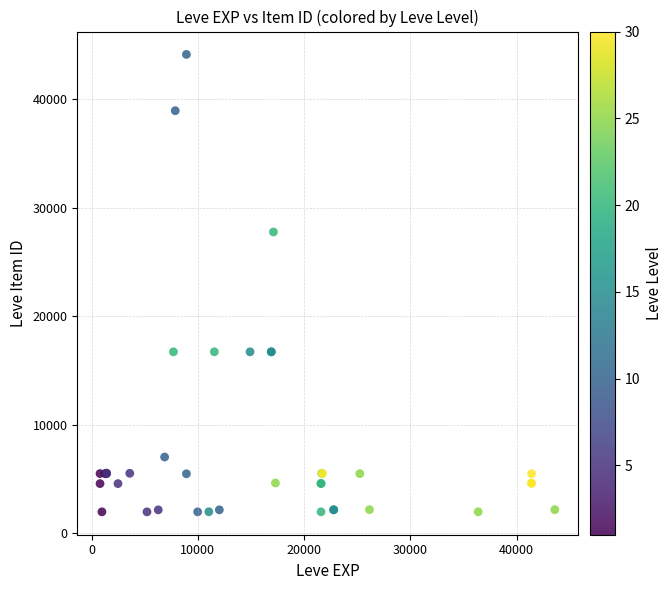

What Y value in the scatter plot is closest to 23052?

27772